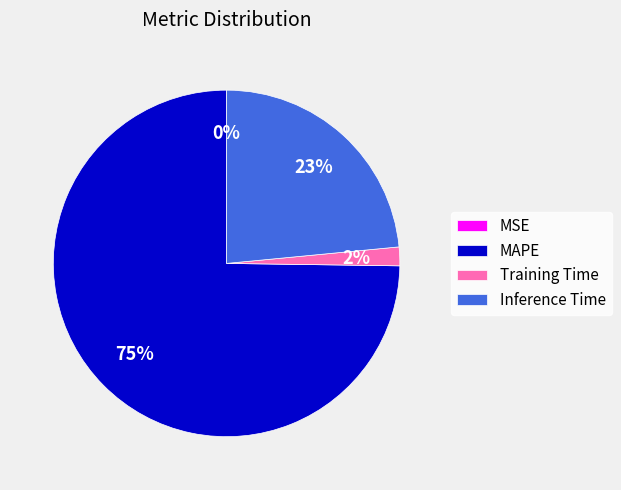

Which has a higher value, Inference Time or MAPE?

MAPE